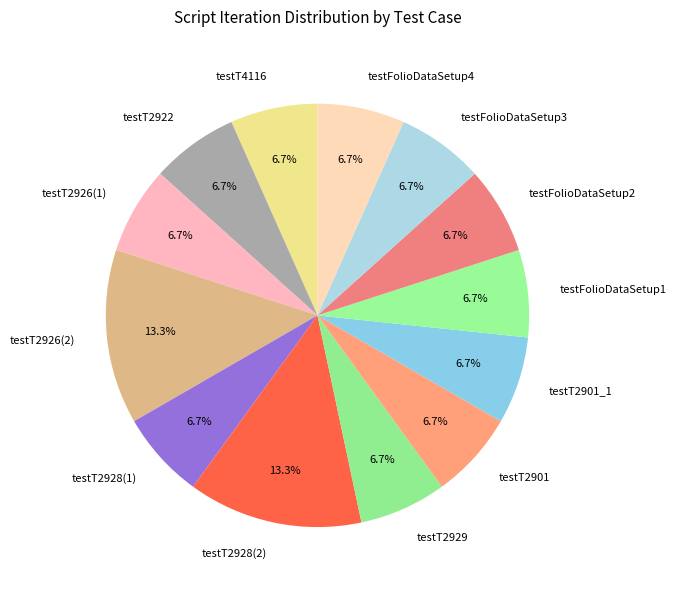

To the nearest percent, what is the combined percentage of testT2928(2) and testFolioDataSetup2?

20%